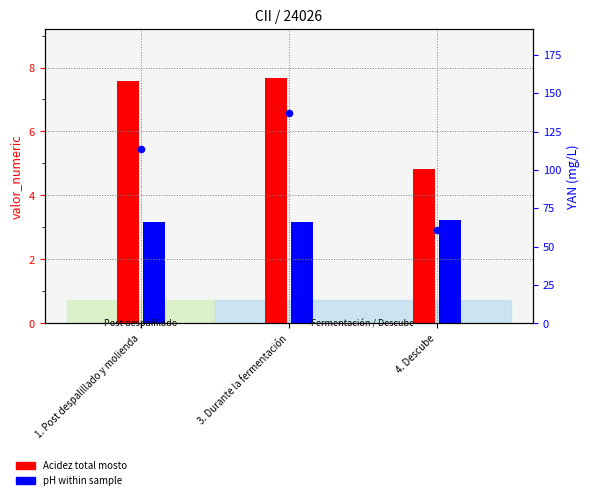

Approximately how many times larger is the value at 3. Durante la fermentación compared to 4. Descube?

2.2